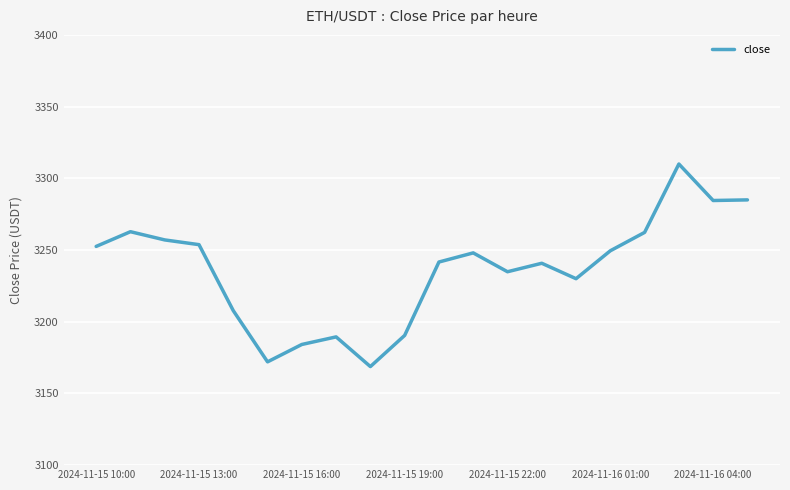

What is the maximum value shown in the chart?

3310.0